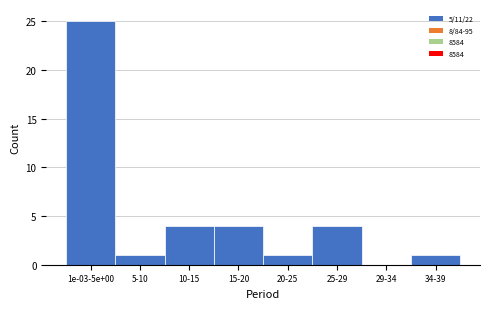

Reading right to left, extract all data points from this chart.

34-39=1	29-34=0	25-29=4	20-25=1	15-20=4	10-15=4	5-10=1	1e-03-5e+00=25